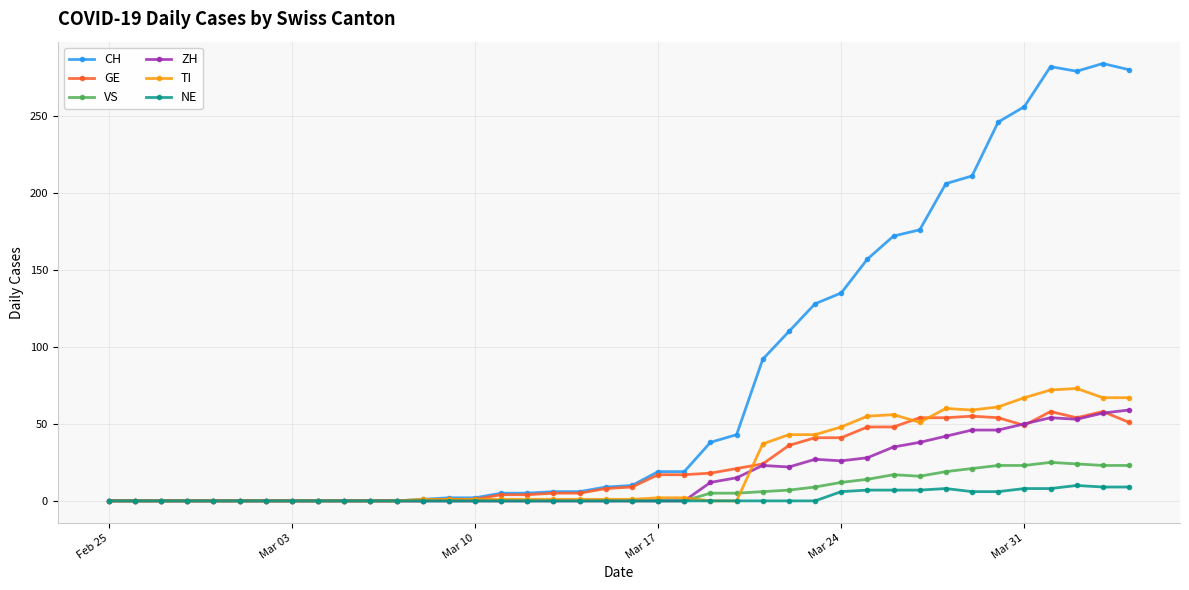

What is the maximum value for TI?

73